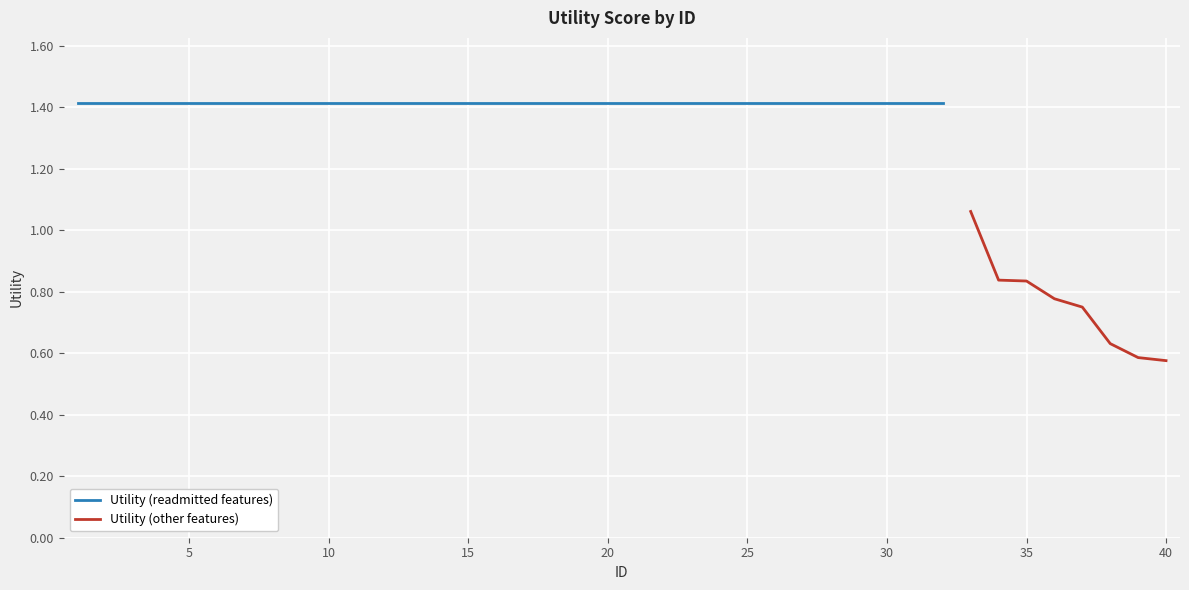

What is the maximum value shown in the chart?

1.4